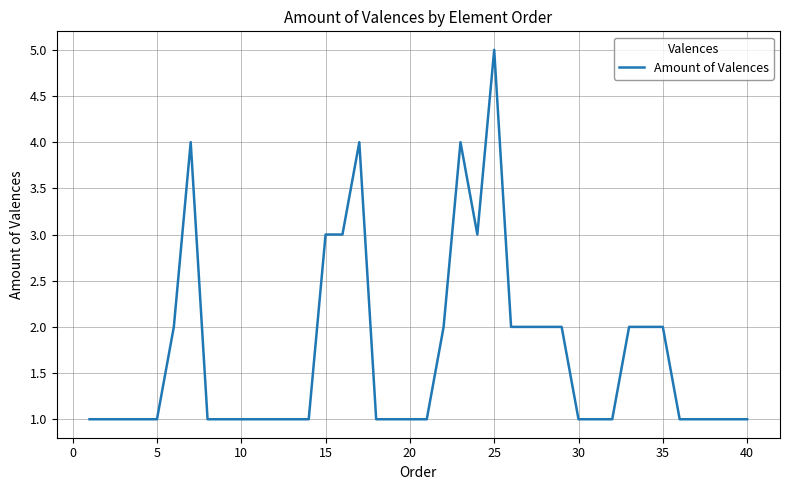

What is the greatest value displayed?

5